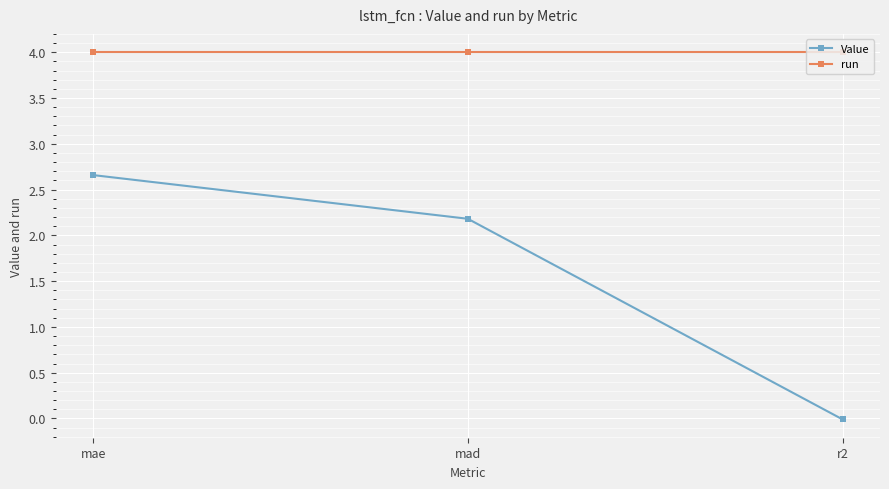

At how many categories does at least one series exceed 2?

3